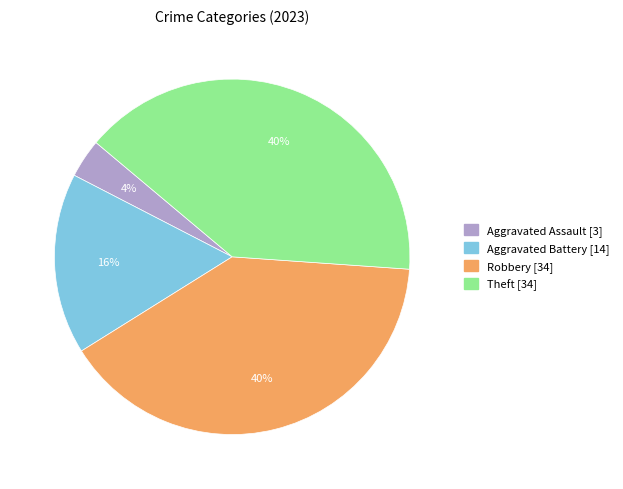

How many segments does this pie chart have?

4